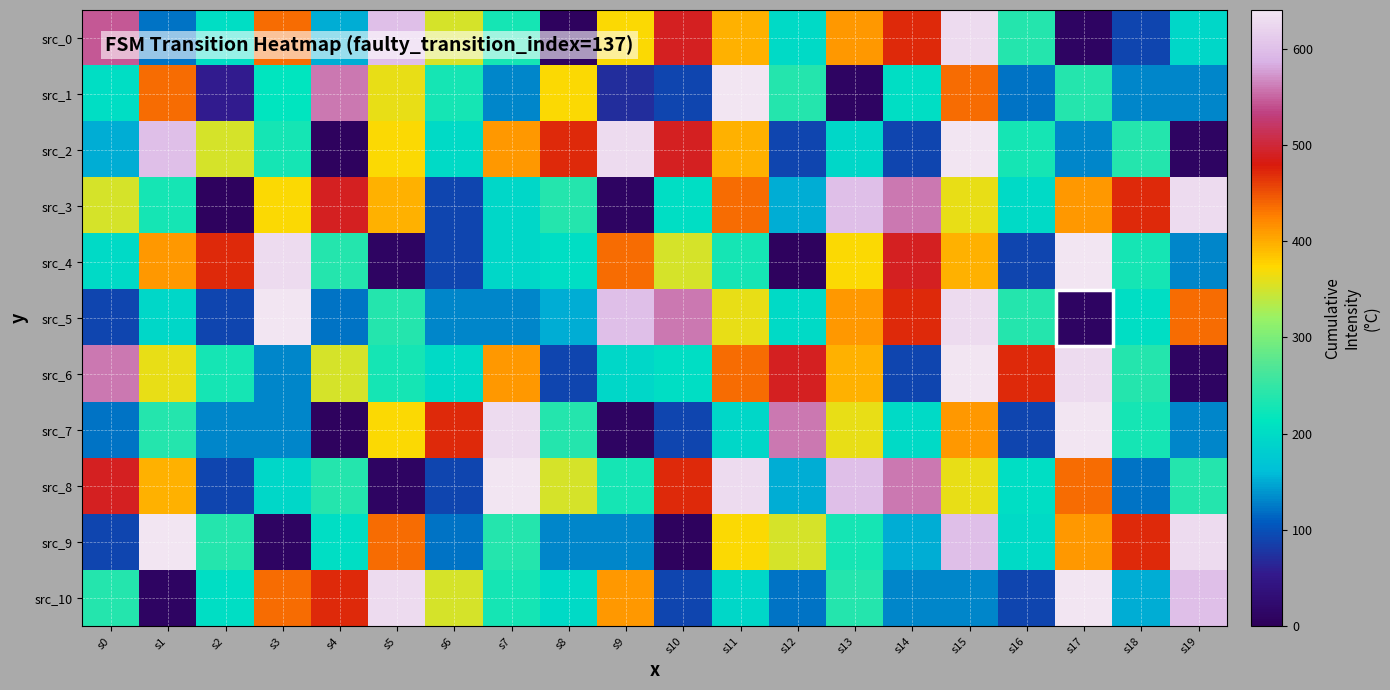

What is the smallest value displayed?

5.1